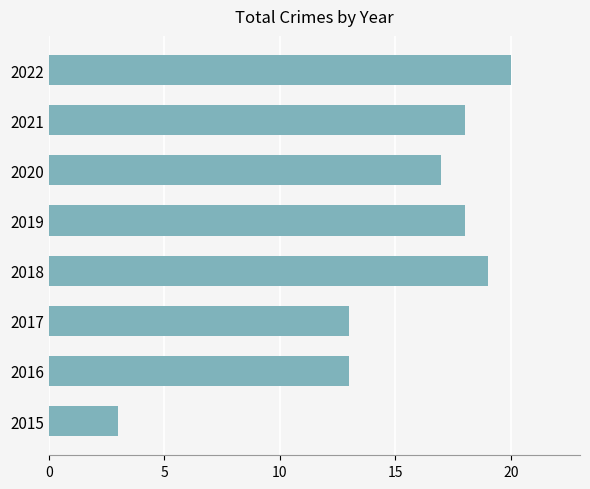

What is the minimum value shown in the chart?

3